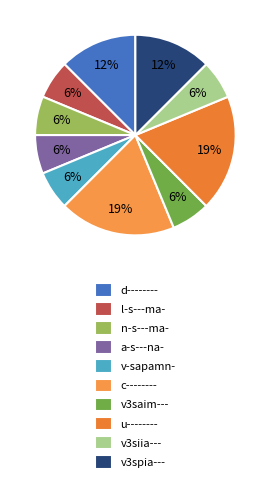

How many segments does this pie chart have?

10